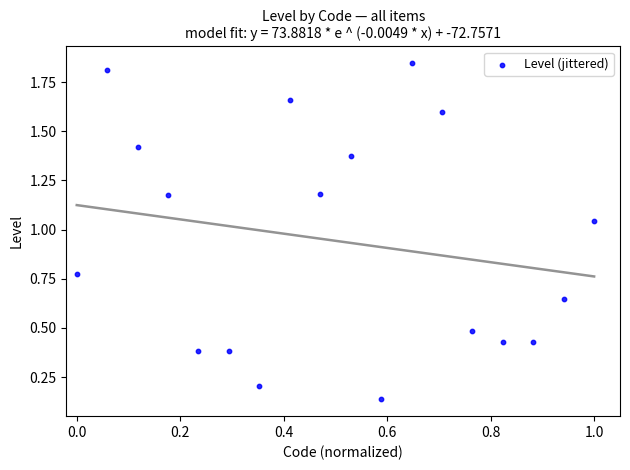

How many points are shown in the scatter plot?

18